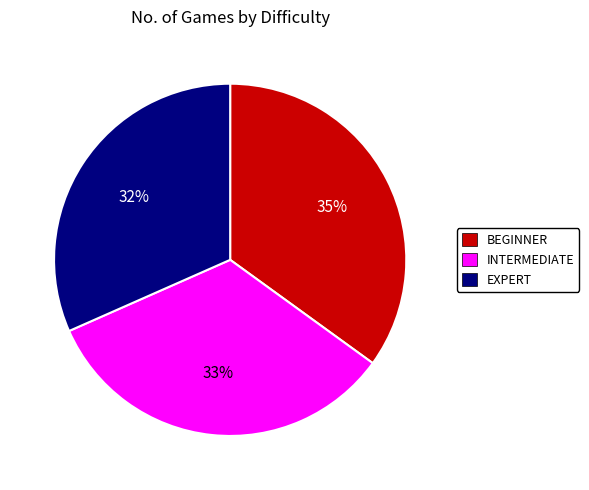

True or false: BEGINNER accounts for 35% of the total.

True